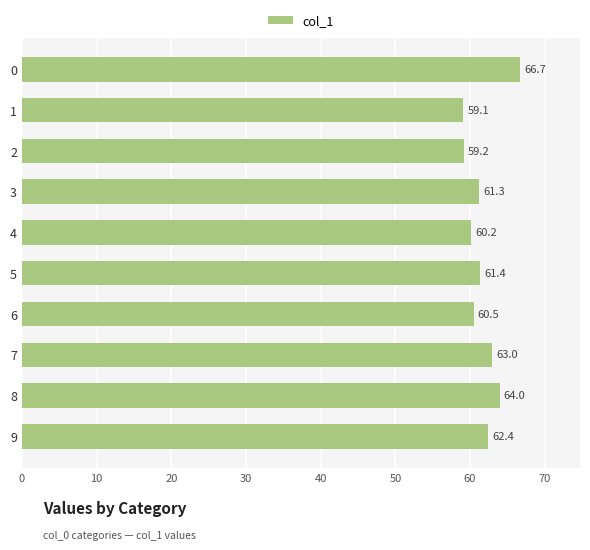

Reading bottom to top, extract all data points from this chart.

9=62.4	8=64.0	7=63.0	6=60.5	5=61.4	4=60.2	3=61.3	2=59.2	1=59.1	0=66.7